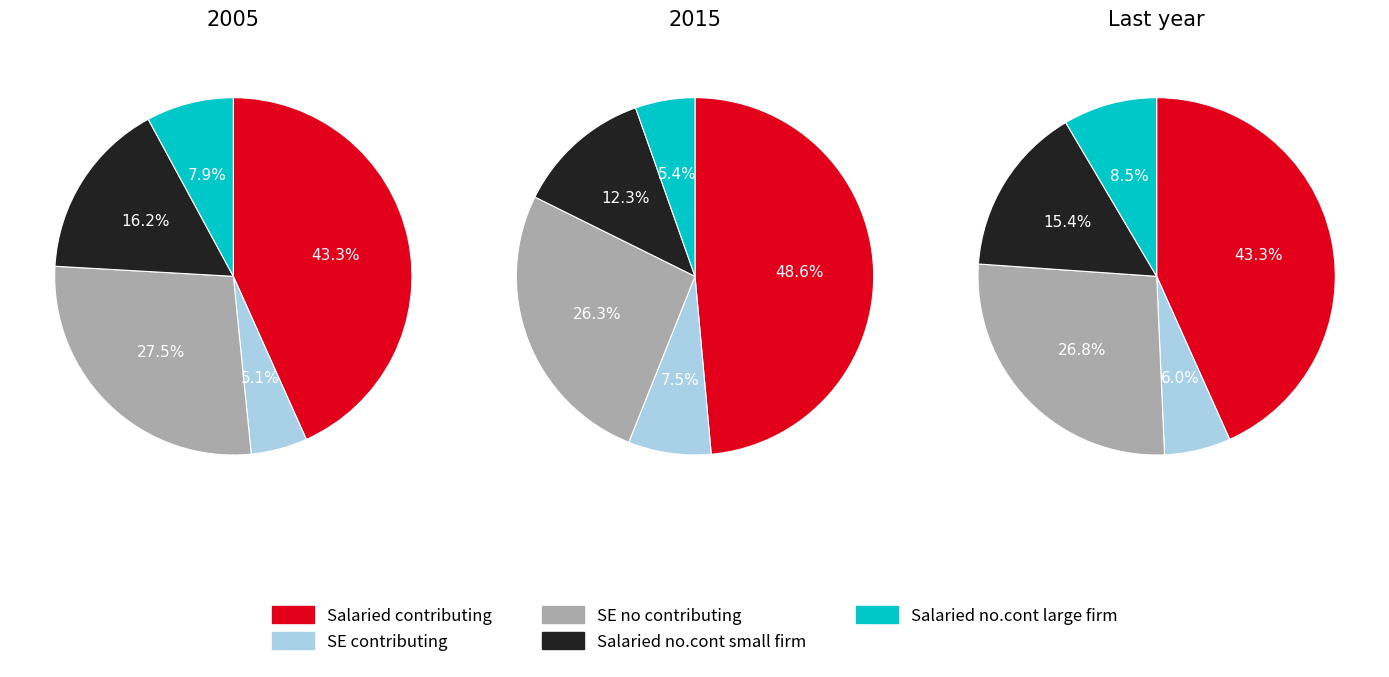

Does 1 represent more than half of the total?

No